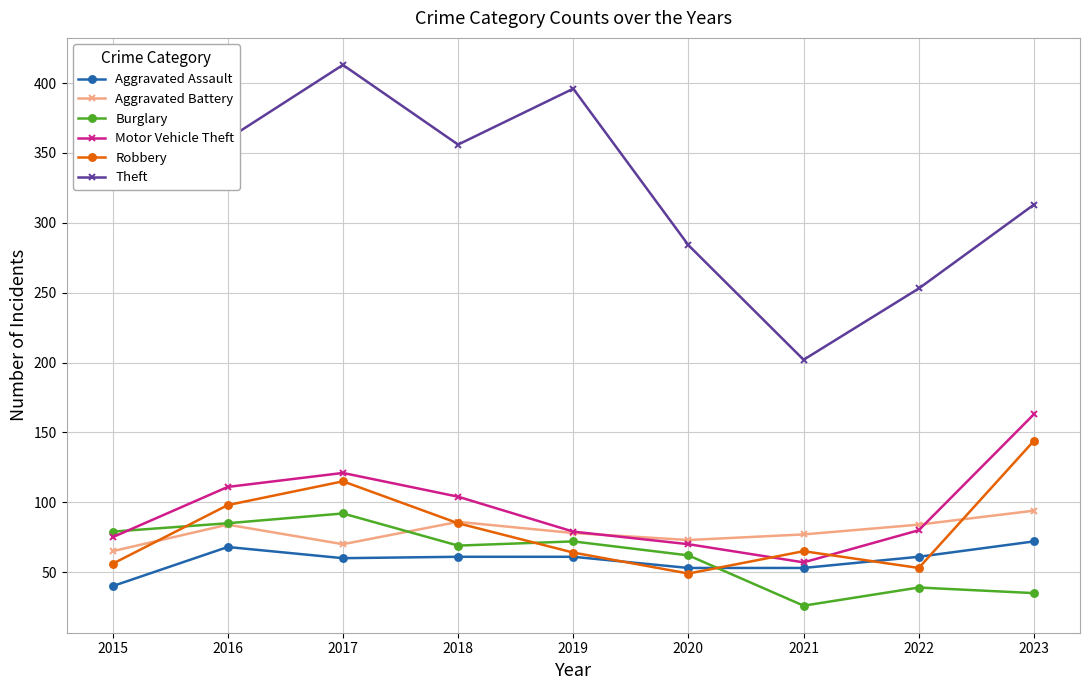

Which series has the widest spread of values?

Theft